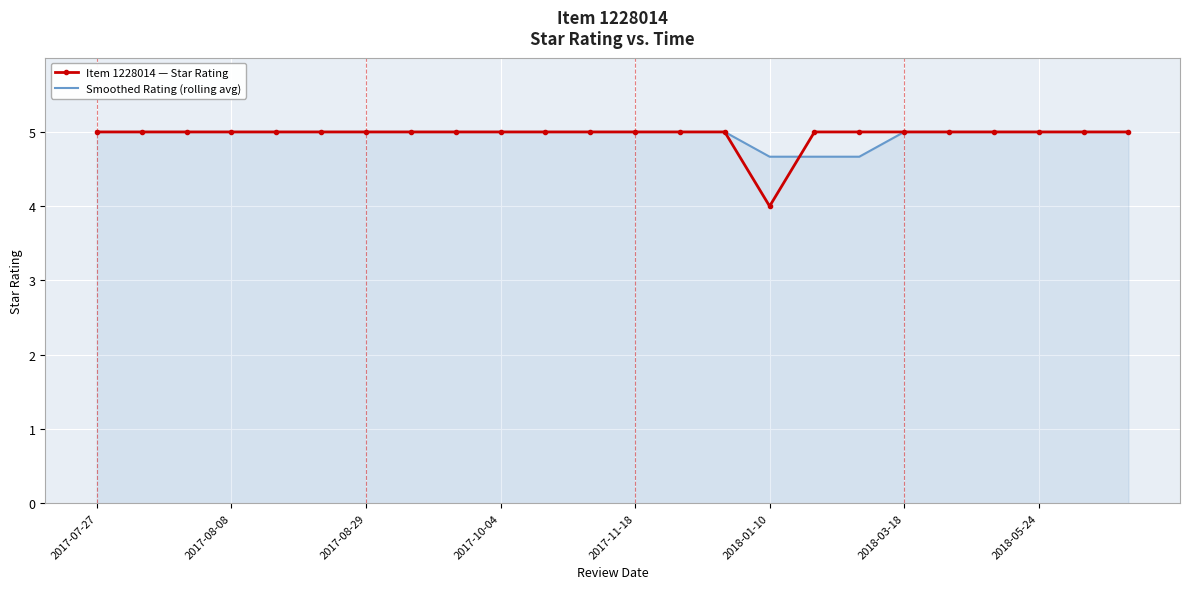

Count the Item 1228014 — Star Rating values in the range 5 to 6.

23